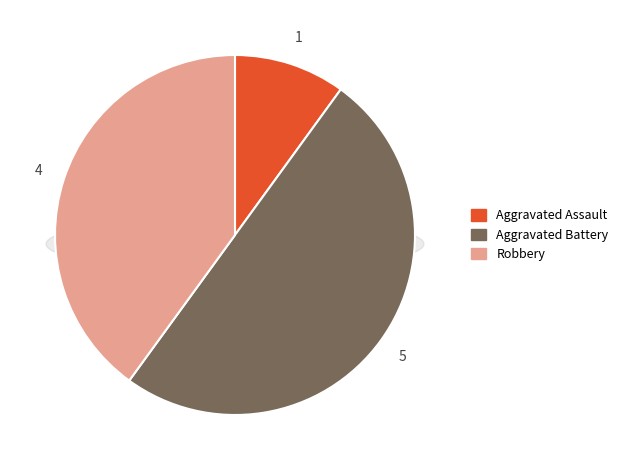

Rank the categories by value from highest to lowest.

Aggravated Battery, Robbery, Aggravated Assault